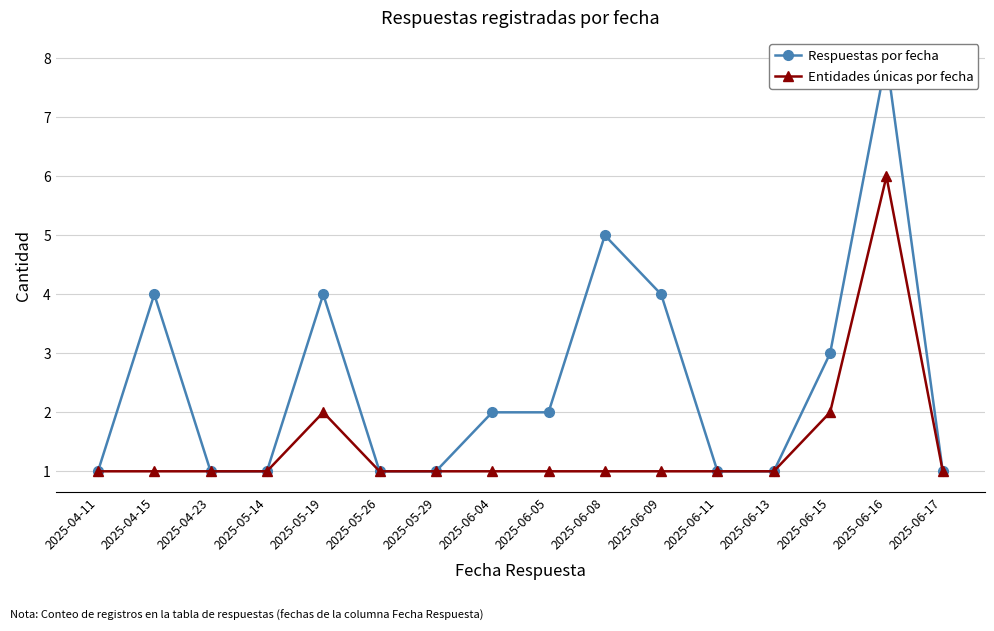

What position from the left is 2025-04-15?

2